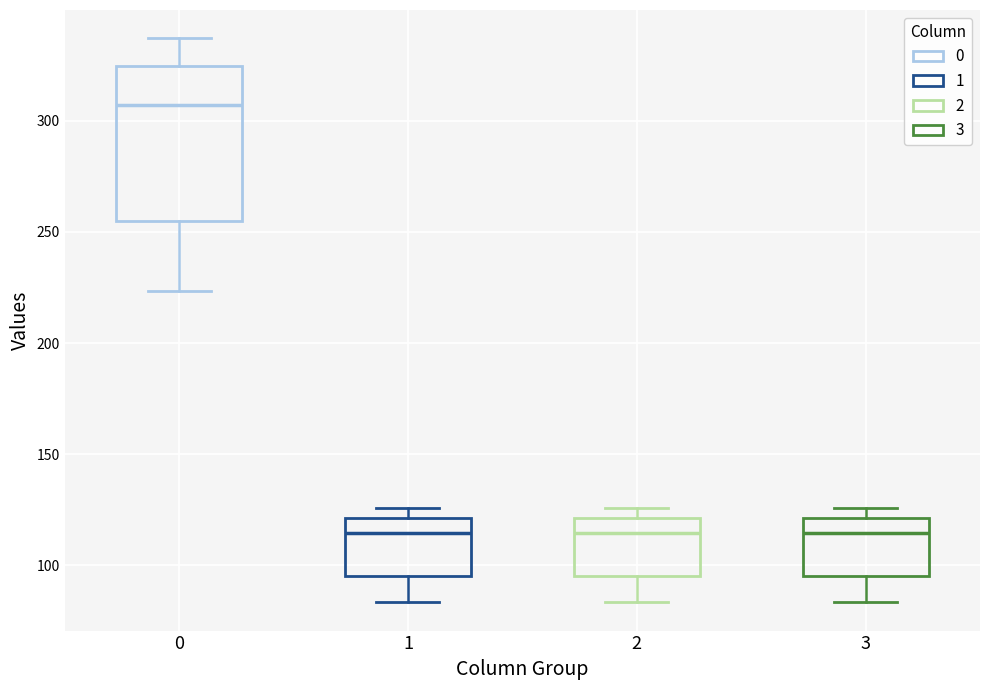

Which box has the highest median line?

0